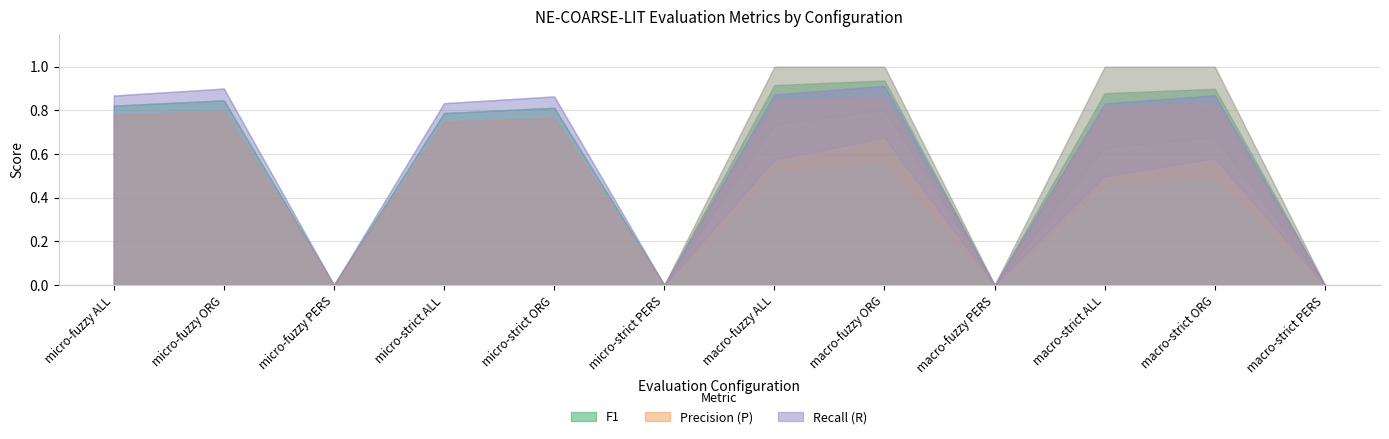

The value of R at macro-strict ALL is 1.3. True or false?

False